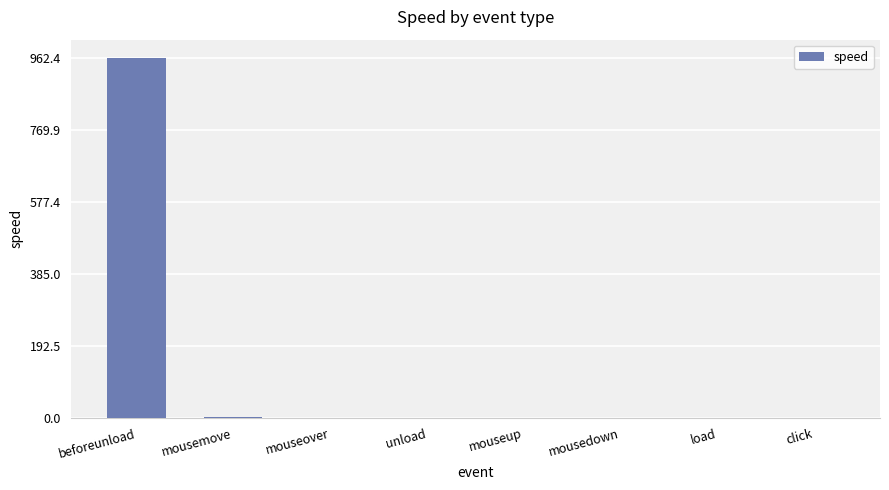

At which category does the chart reach its peak across all series?

beforeunload